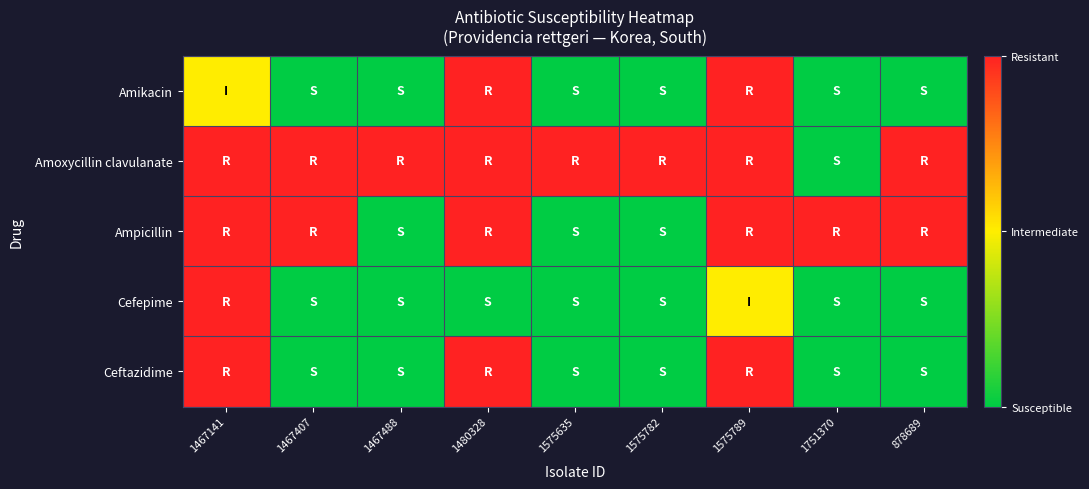

Count the number of data series in this chart.

5